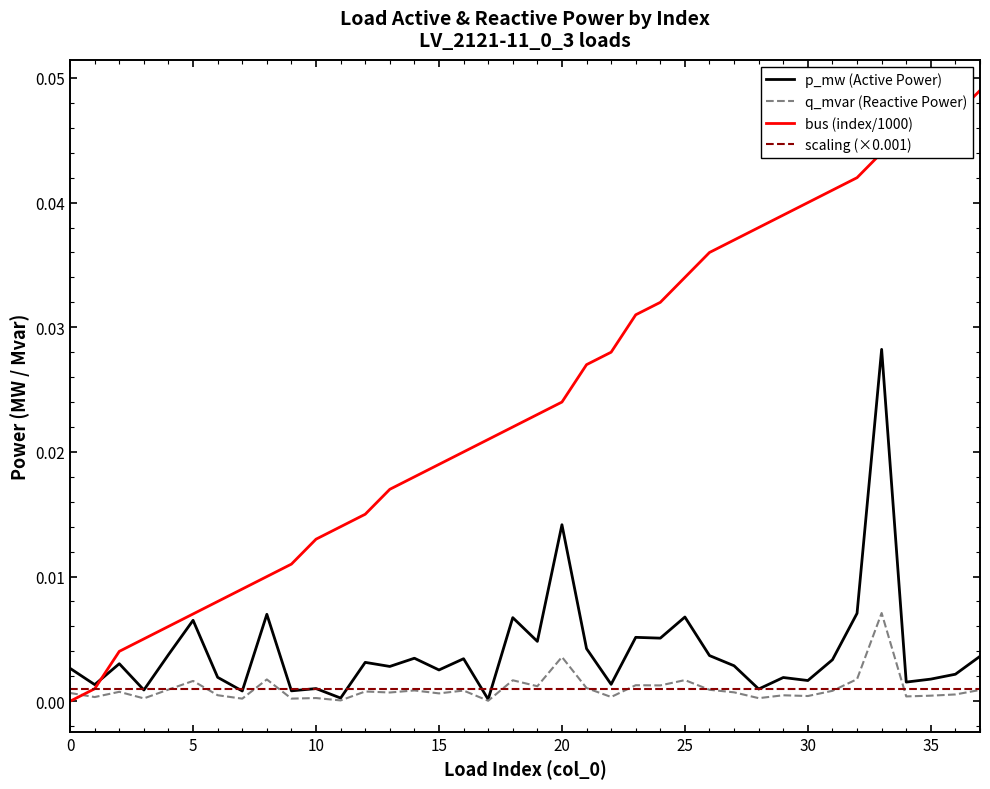

Which series has the widest spread of values?

bus (index/1000)